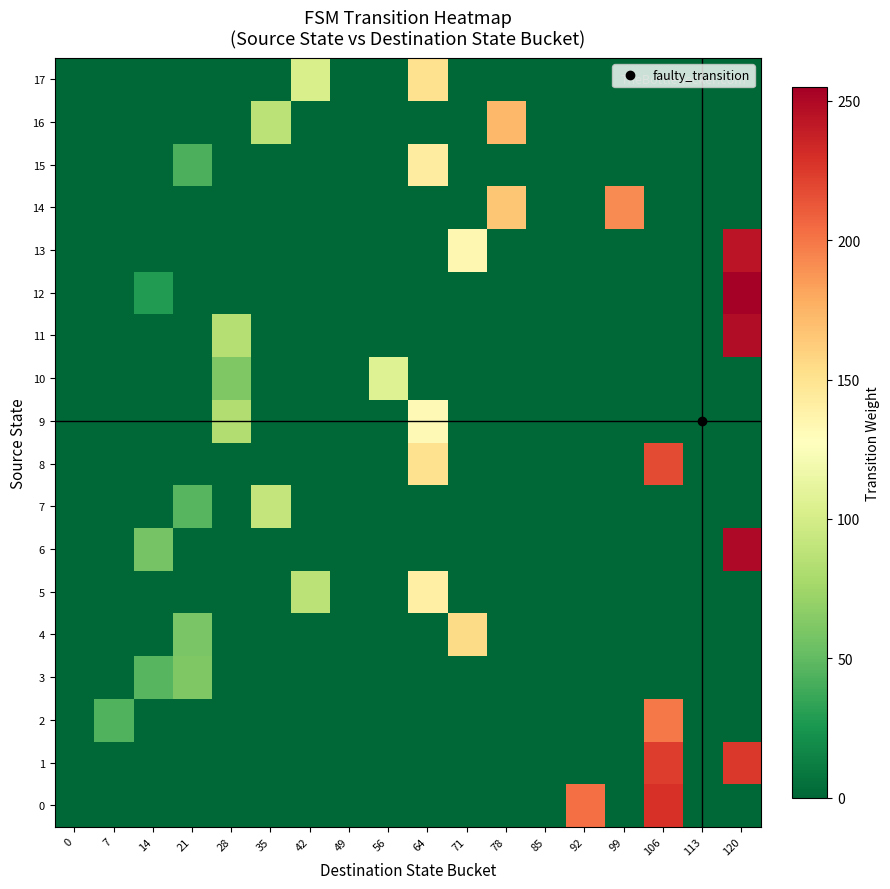

Which series has the largest total across all categories?

1